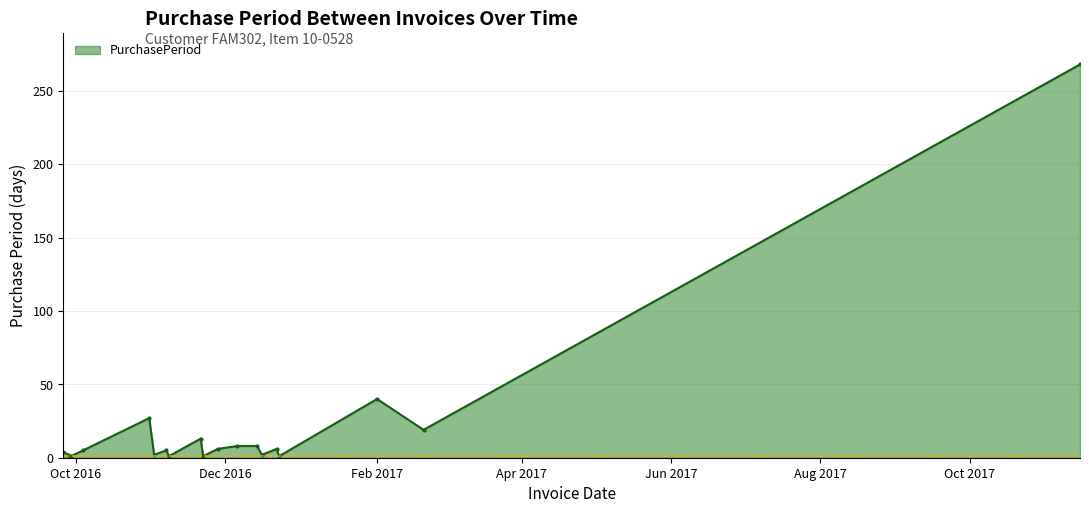

What is the greatest value displayed?

268